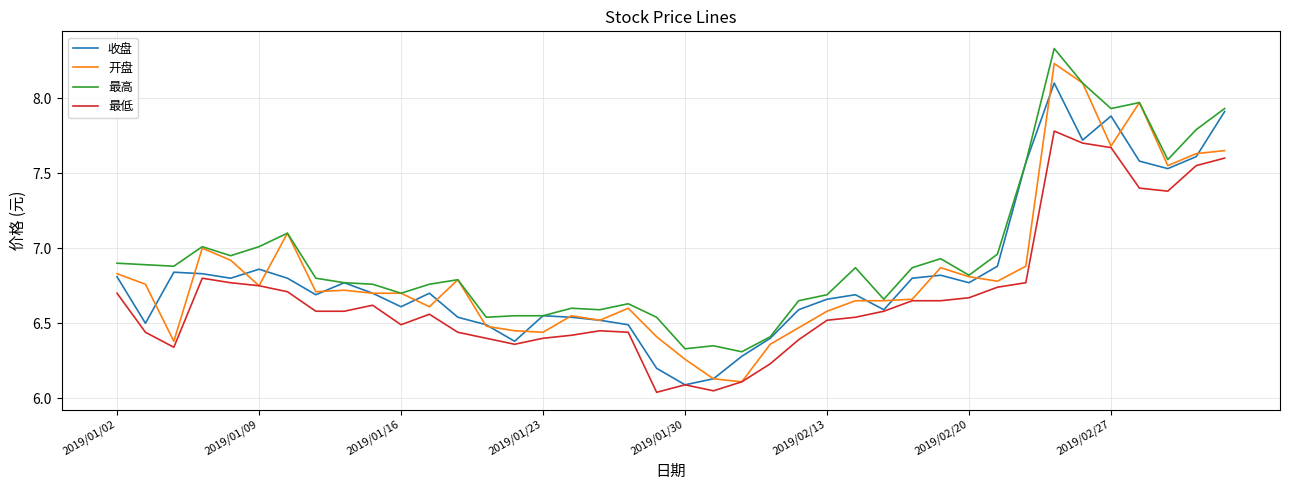

True or false: 收盘 has more than 1 points higher than both neighbors.

True